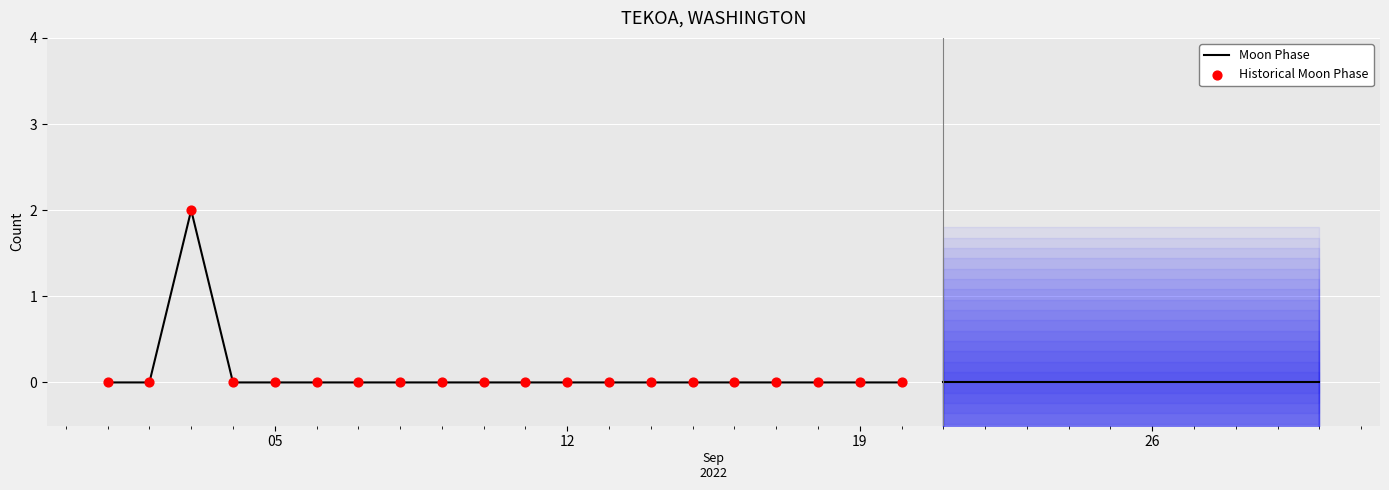

Which series has the widest spread of Y values?

Moon Phase